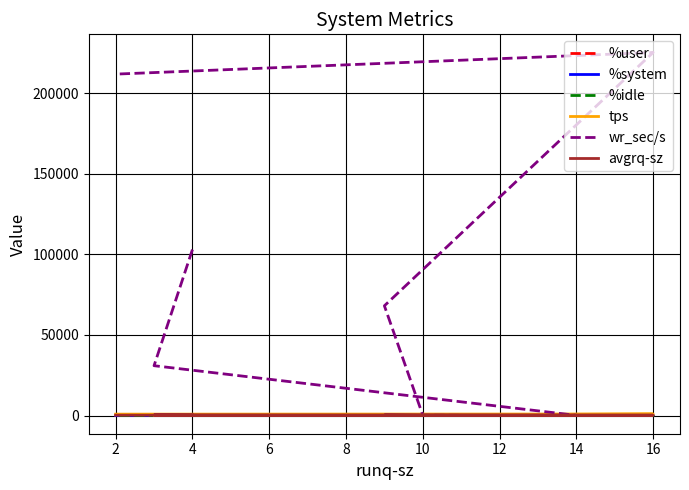

The value of %user at 8 is 71.8. True or false?

True